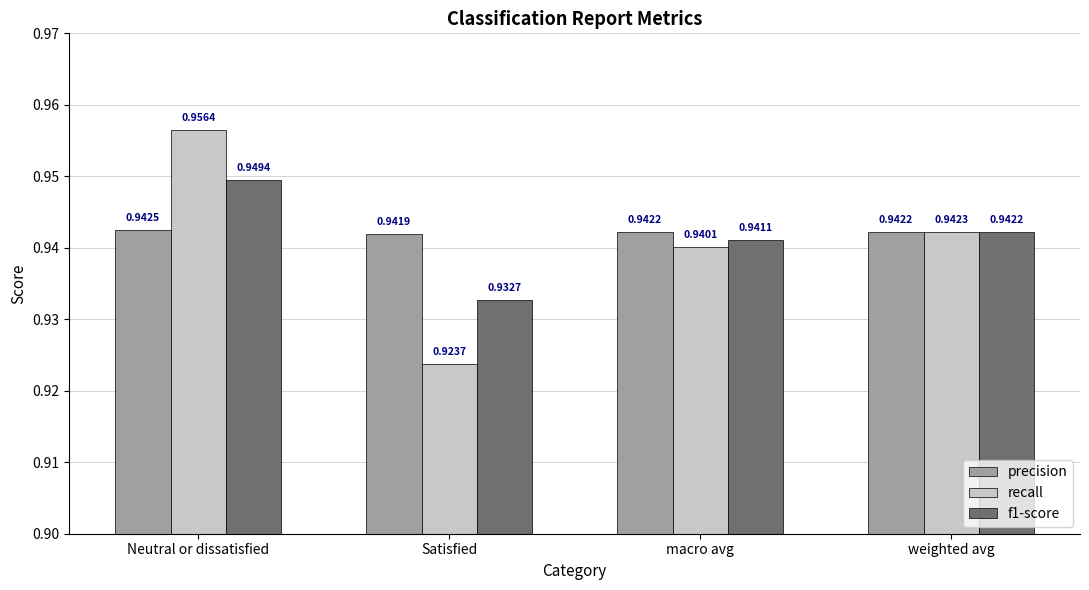

At which label is f1-score closest to 0?

Satisfied